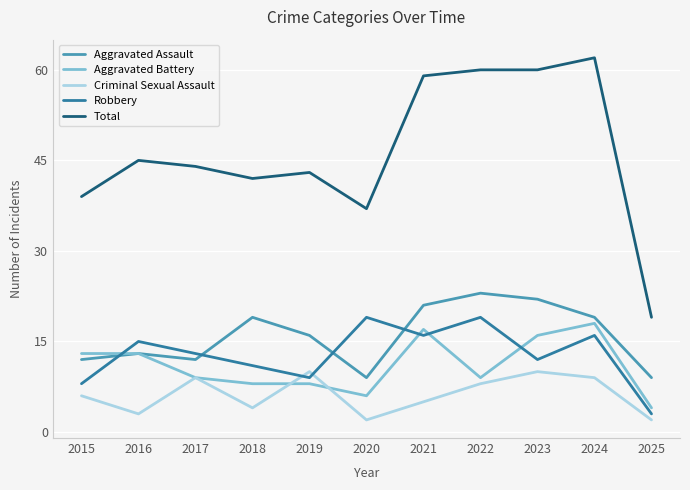

True or false: Robbery and Total intersect in this chart.

False